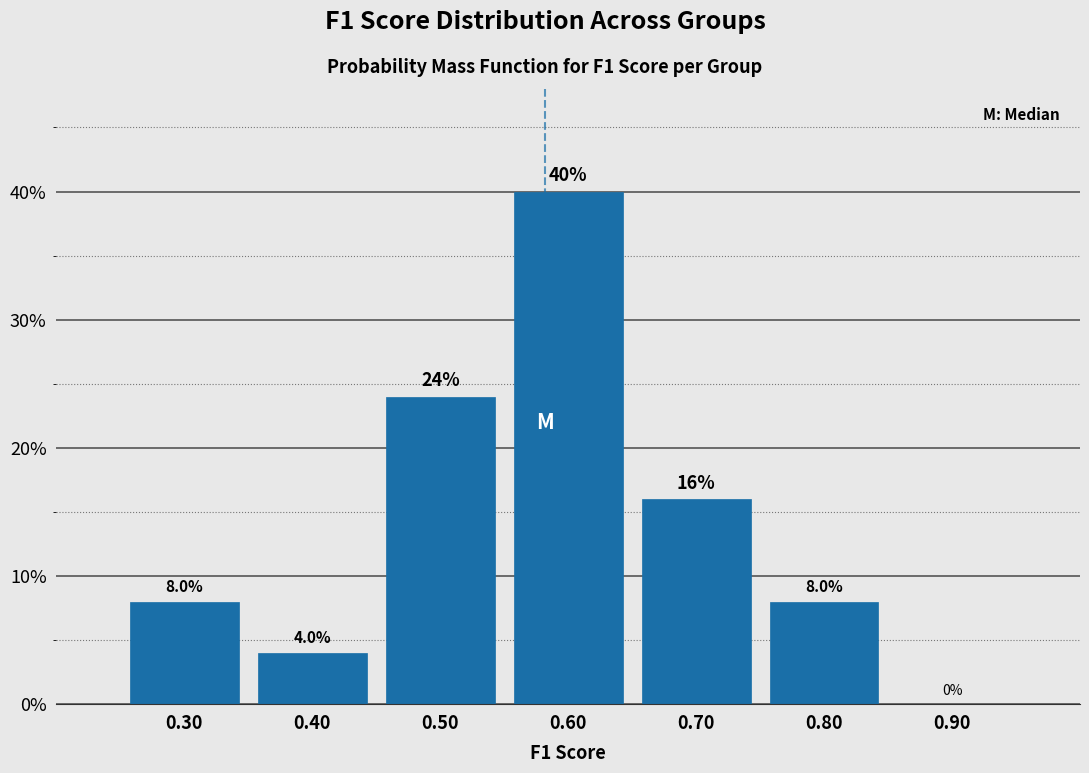

Reading left to right, transcribe this chart: for each bar, give the range it covers on the x-axis and its height.

0.25 to 0.35: 8.0
0.35 to 0.45: 4.0
0.45 to 0.55: 24.0
0.55 to 0.65: 40.0
0.65 to 0.75: 16.0
0.75 to 0.85: 8.0
0.85 to 0.95: 0.0